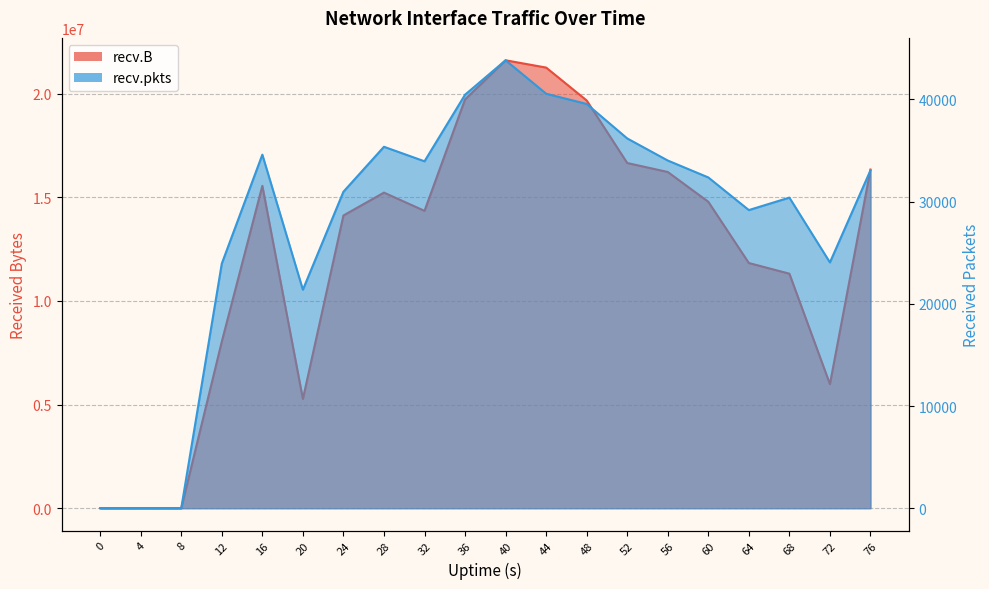

What is the value of the recv.B point at the 16th from the left?

14786476